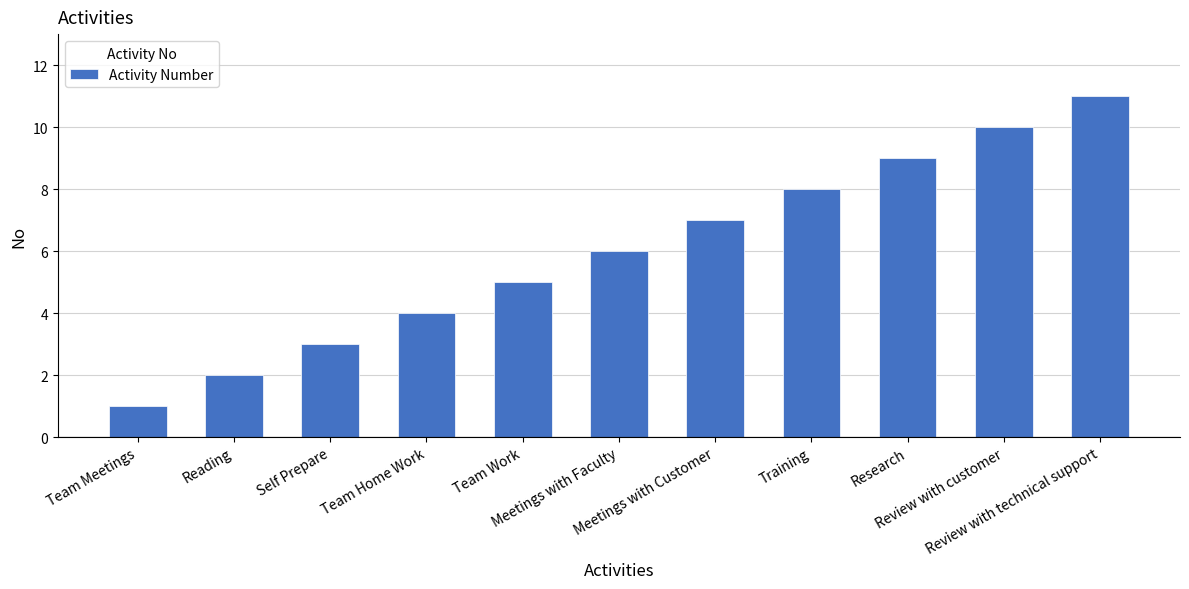

How many categories are shown in the chart?

11